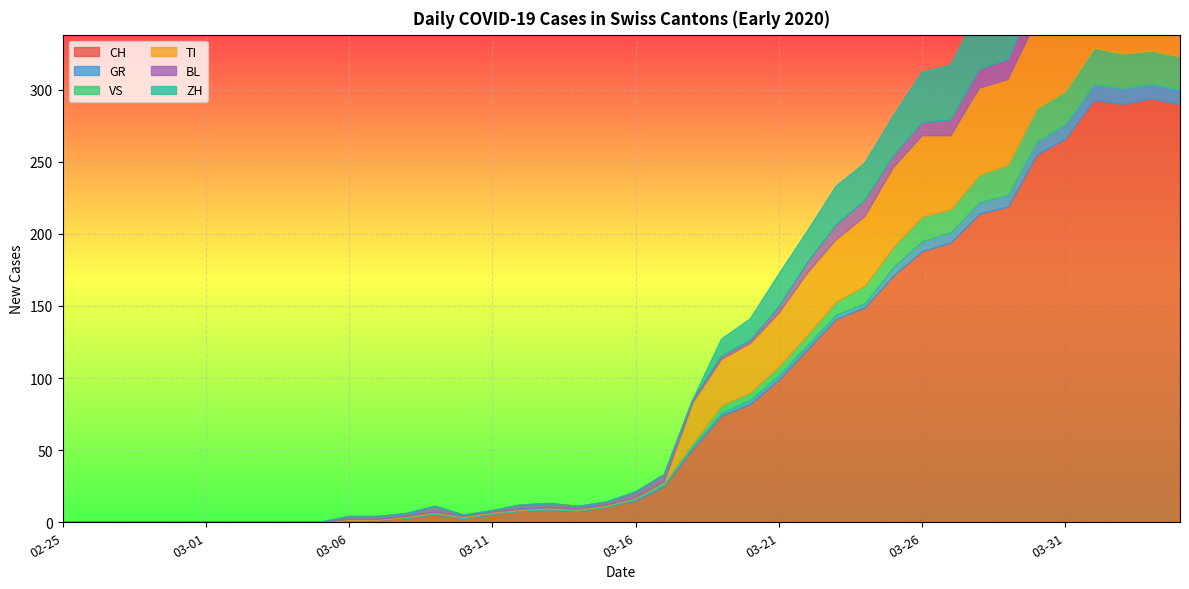

How many interior local peaks does the BL series have?

3